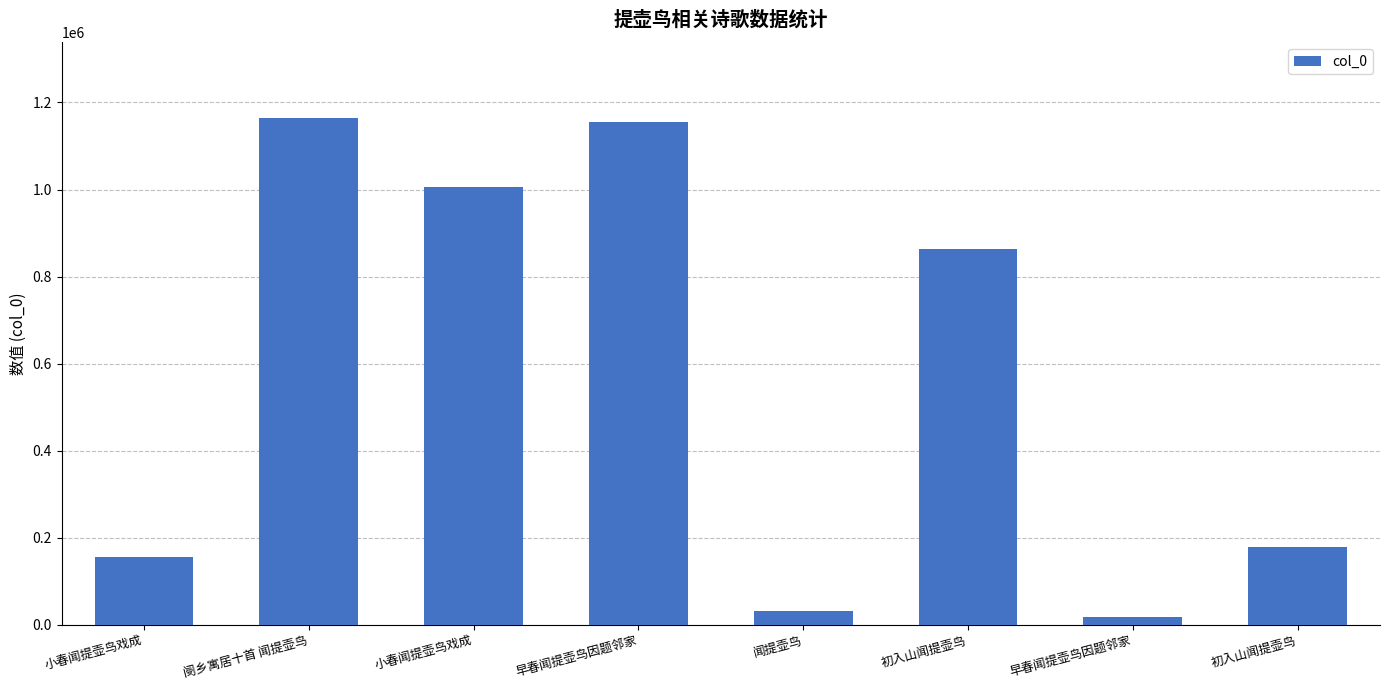

How many values are below 863282?

4